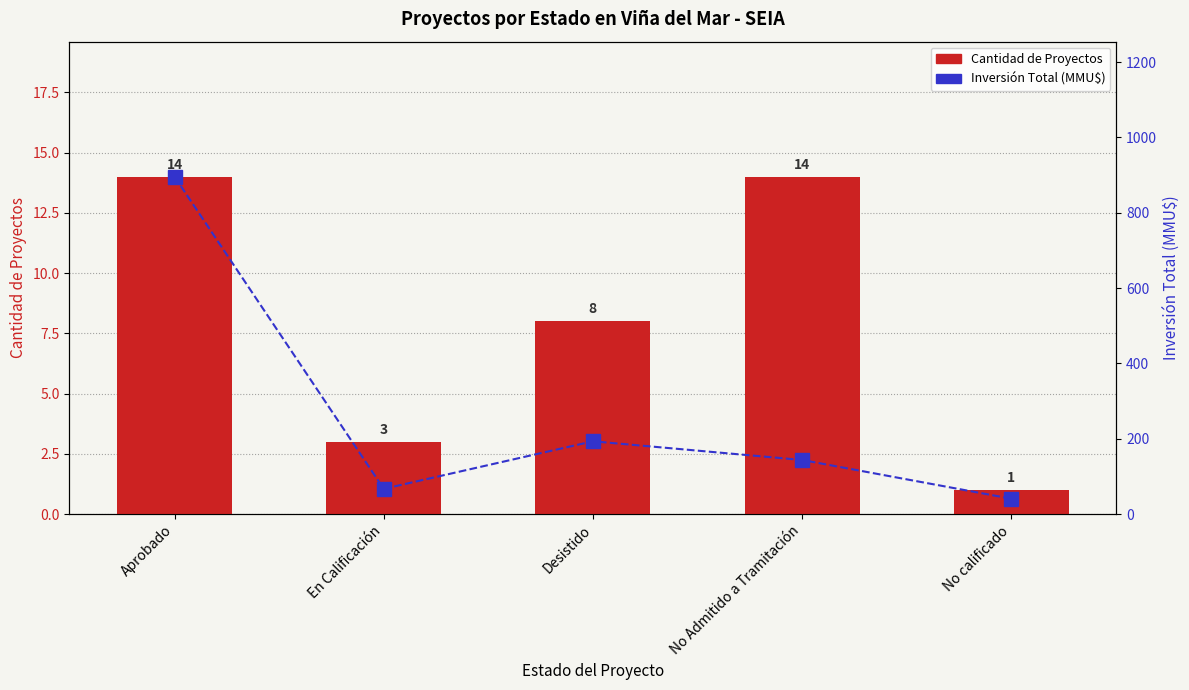

Reading left to right, what are all the values shown in this chart?

Cantidad de Proyectos: Aprobado=14.0	En Calificación=3.0	Desistido=8.0	No Admitido a Tramitación=14.0	No calificado=1.0
Inversión Total (MMU$): Aprobado=895.9	En Calificación=67.2	Desistido=193.4	No Admitido a Tramitación=143.8	No calificado=41.0